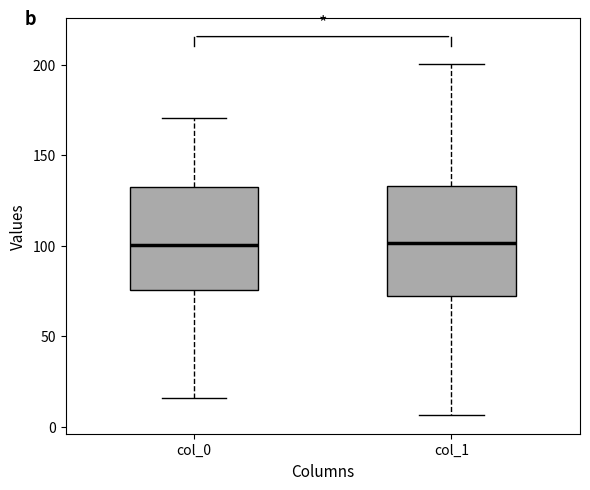

Reading left to right, transcribe this box plot: for each box, give where its median line is, the range the box spans, and where its two whiskers end, as read against the y-axis. The values are not printed on the chart, so give them approximately, as read against the axis.

col_0: median 100, box 75 to 130, whiskers 15 to 170
col_1: median 100, box 70 to 135, whiskers 5 to 200